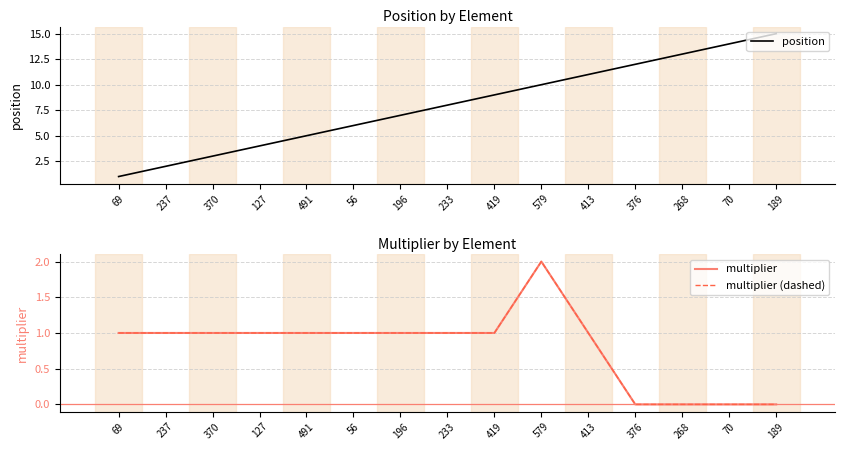

List the series in order of their peak value, highest first.

position, multiplier, multiplier (dashed)